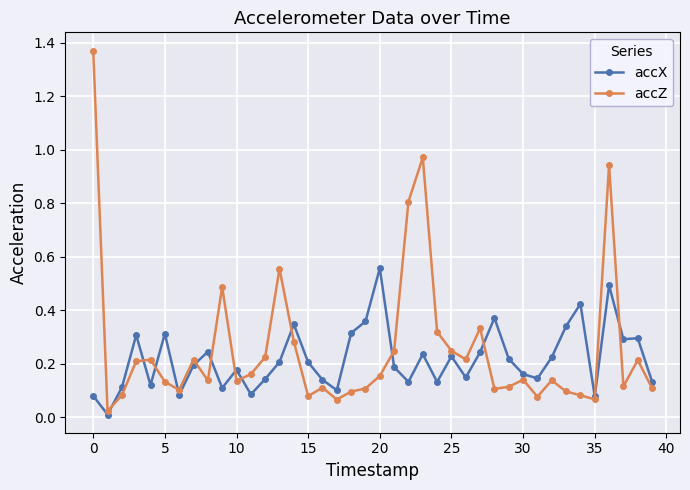

Rank the series by their average value, from lowest to highest.

accX, accZ